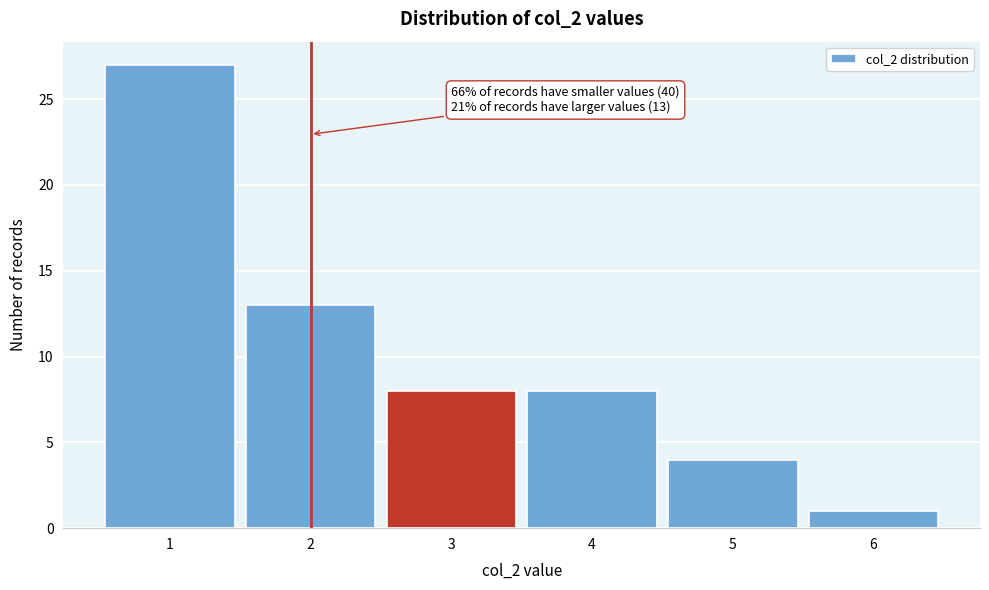

Reading right to left, extract all data points from this chart.

1	4	8	8	13	27